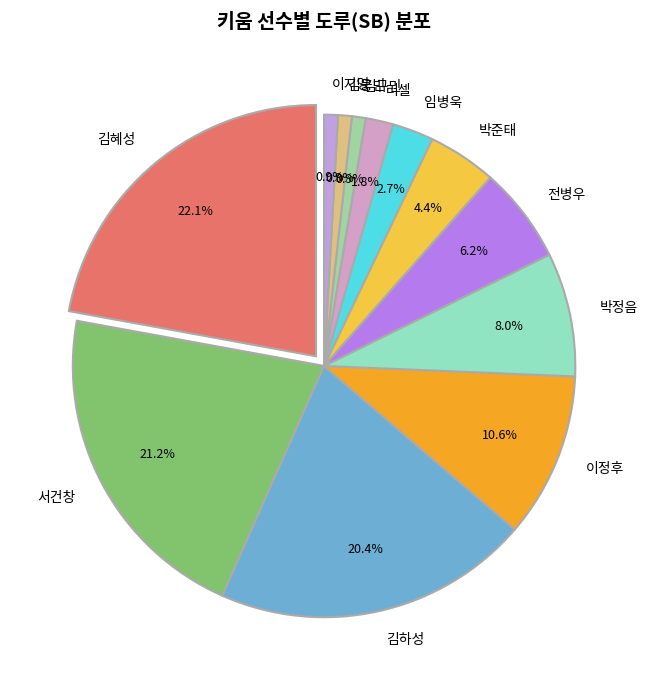

Does 이정후 account for over 50% of the chart?

No